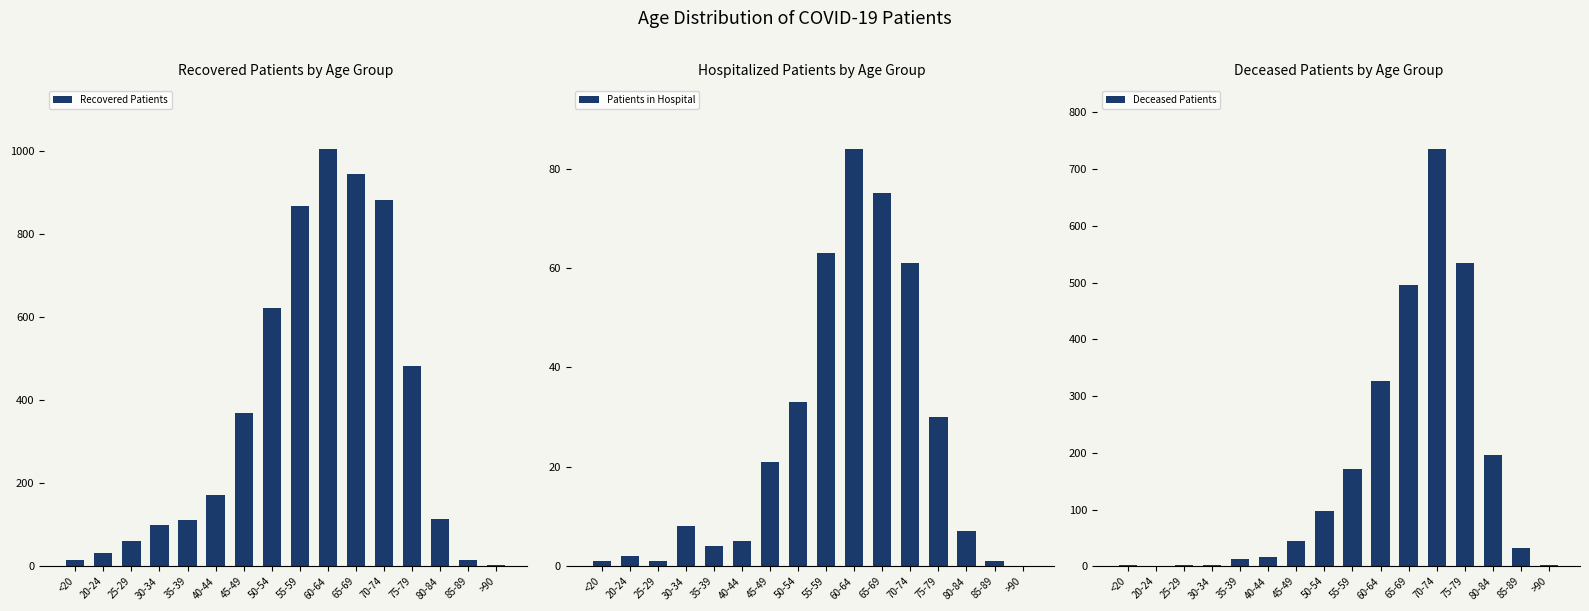

Which has a higher value, <20 or 35-39?

35-39